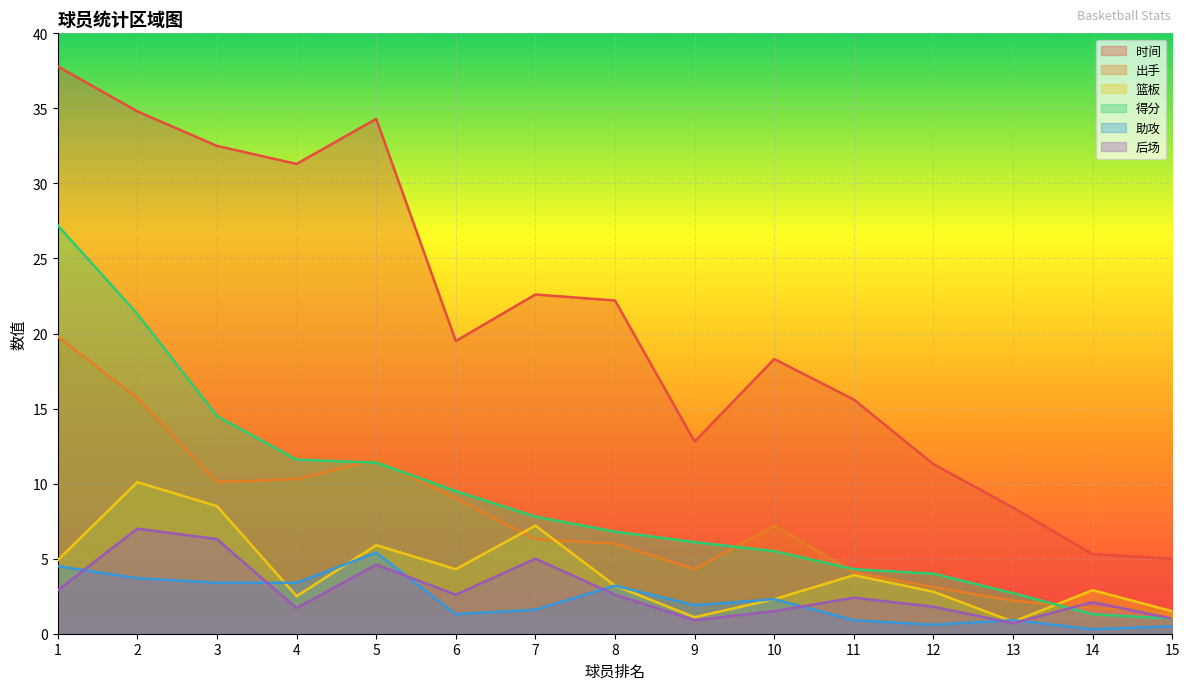

What is the difference between the maximum and second lowest values in the 篮板 series?

9.0